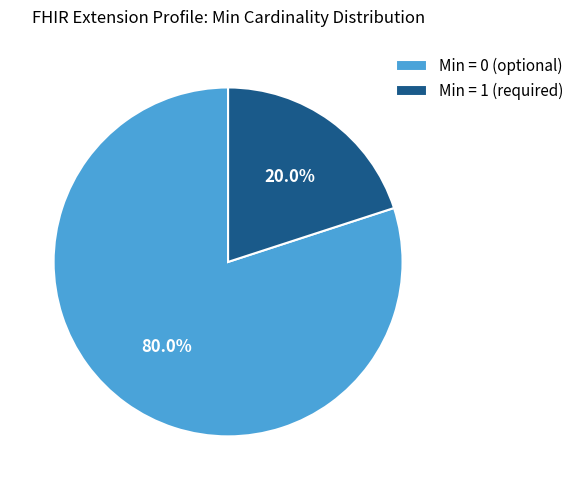

Do Min = 0 (optional) and Min = 1 (required) together represent more than half of the pie?

Yes